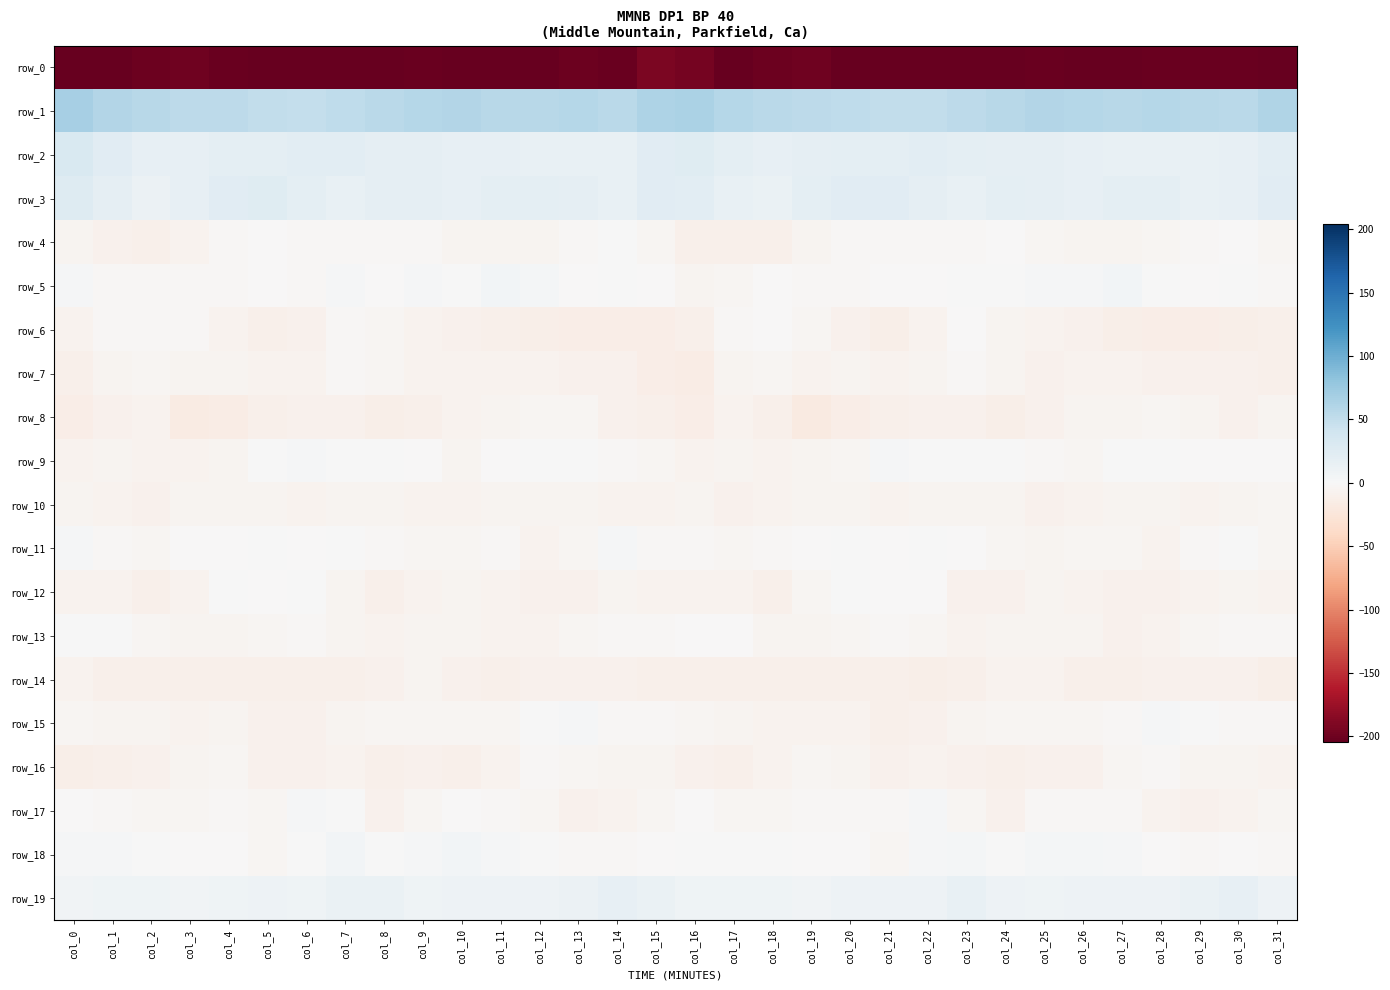

How many data points in row_0 are above -203?

14